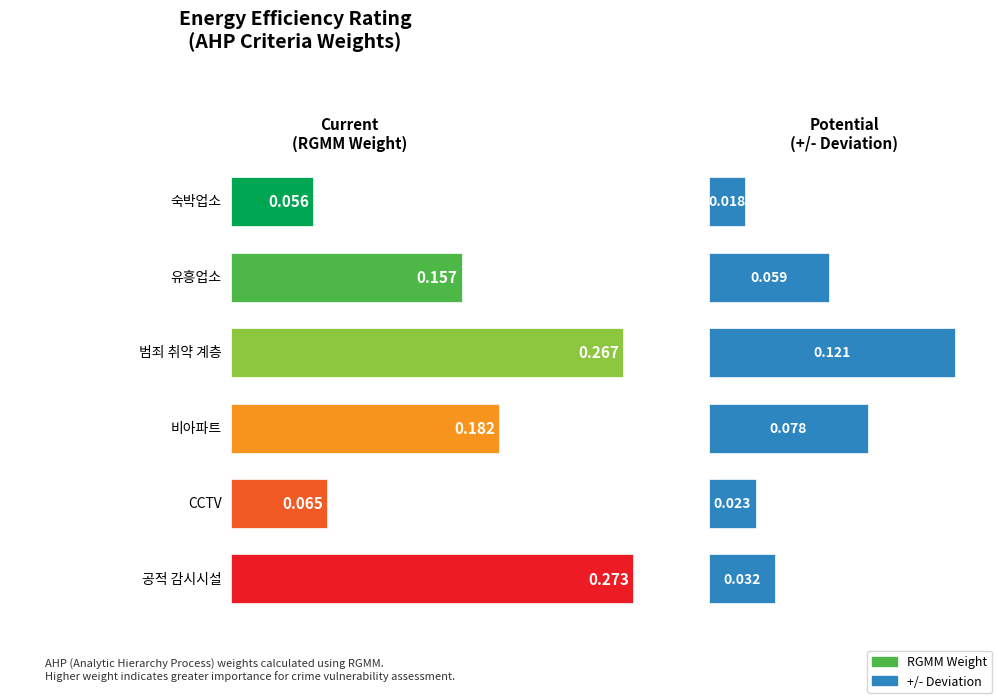

Which series has the largest total across all categories?

RGMM